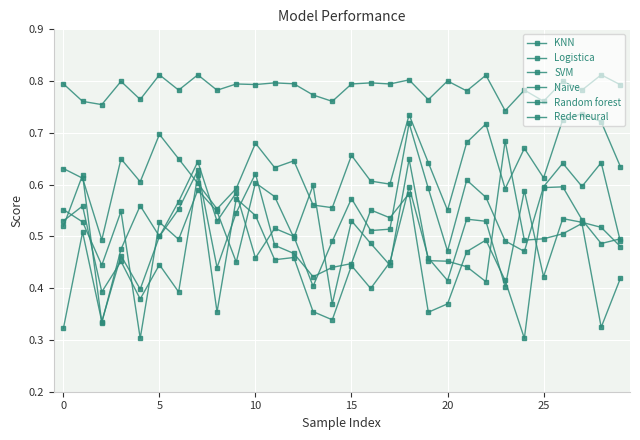

How many interior local valleys does the KNN series have?

9